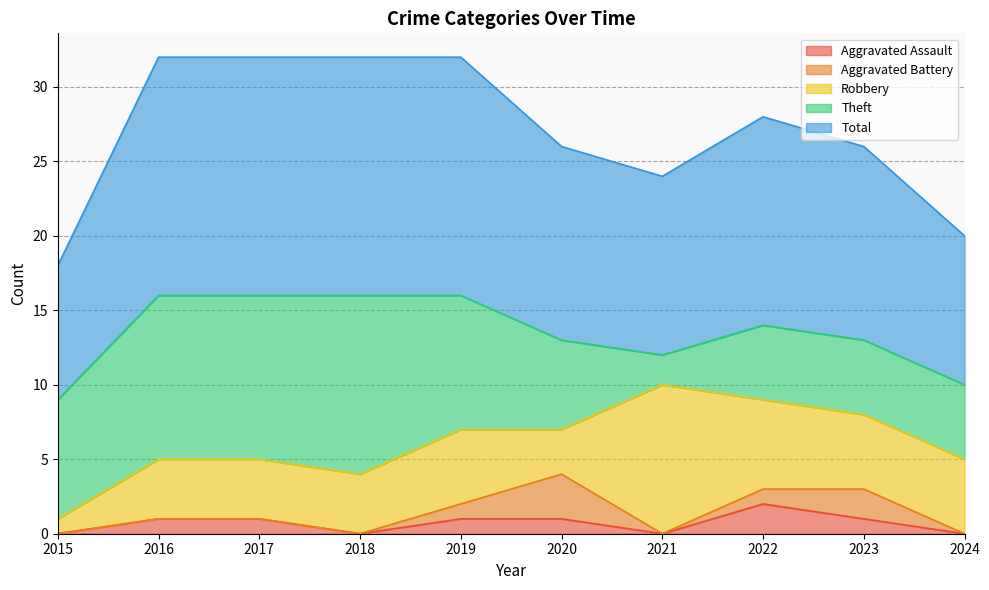

At how many categories does at least one series exceed 2?

10